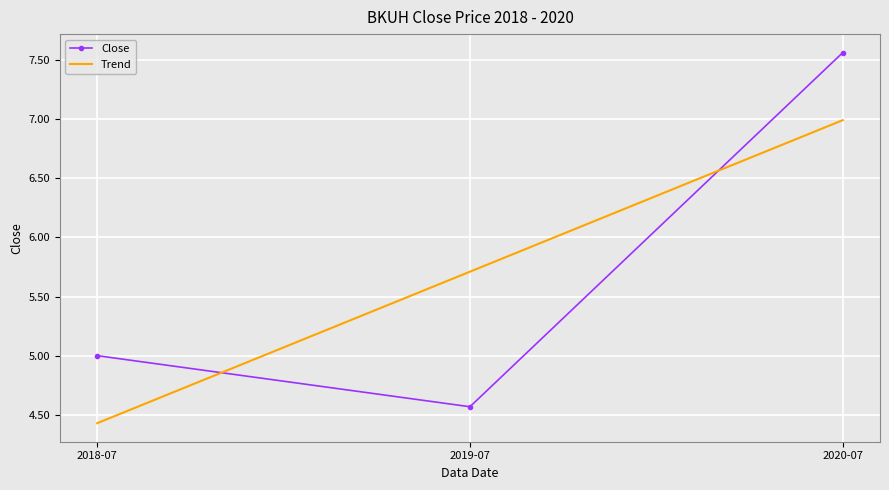

How many distinct data groups are displayed?

2